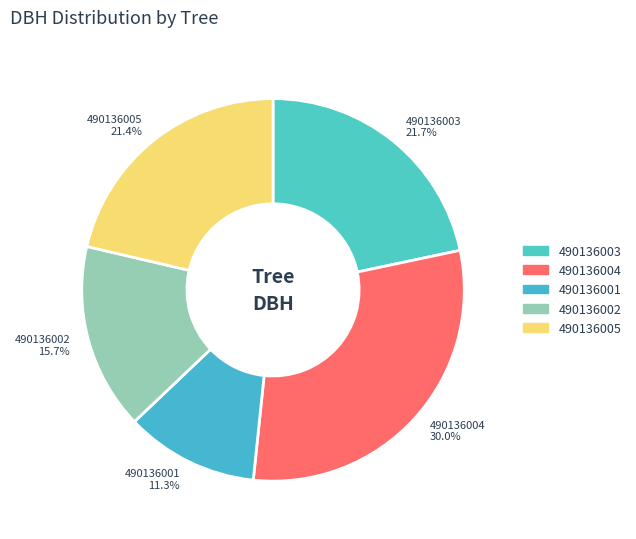

Is there any slice that represents more than half of the pie?

No